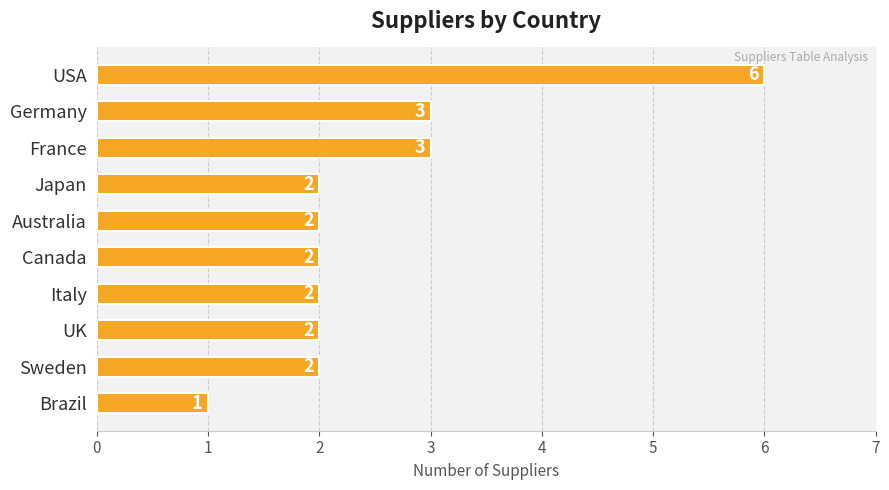

What is the greatest value displayed?

6